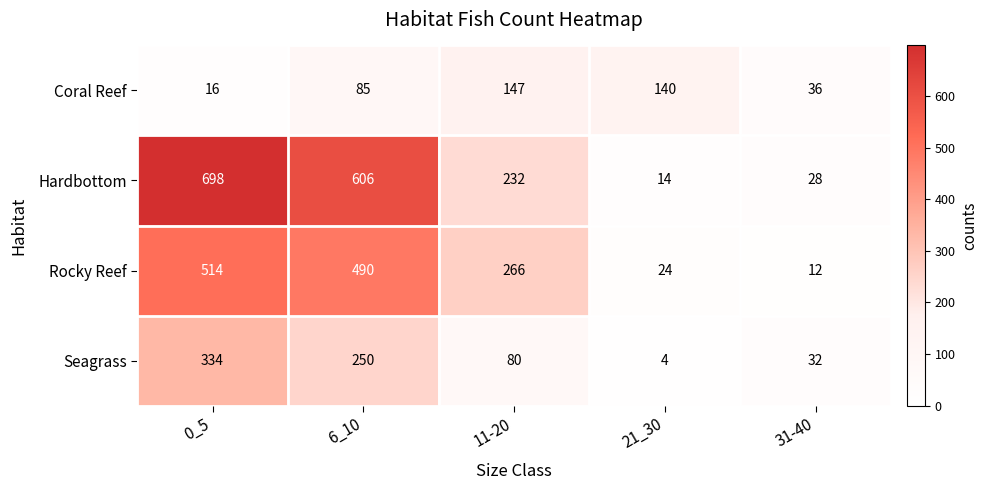

At which category does the chart reach its minimum across all series?

21_30